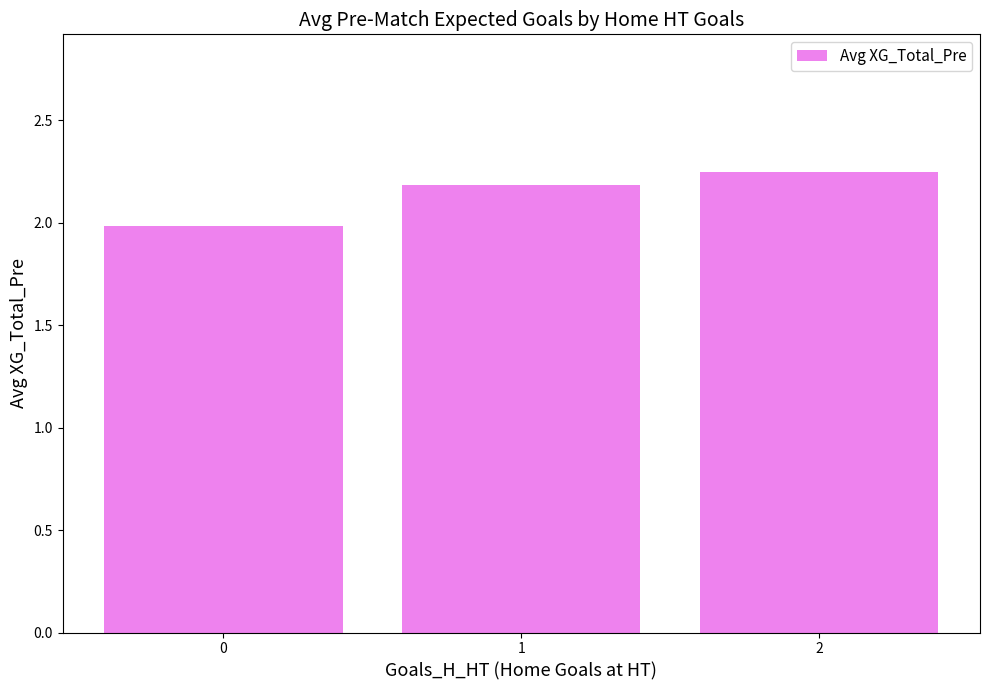

Count the number of values greater than 2.

2